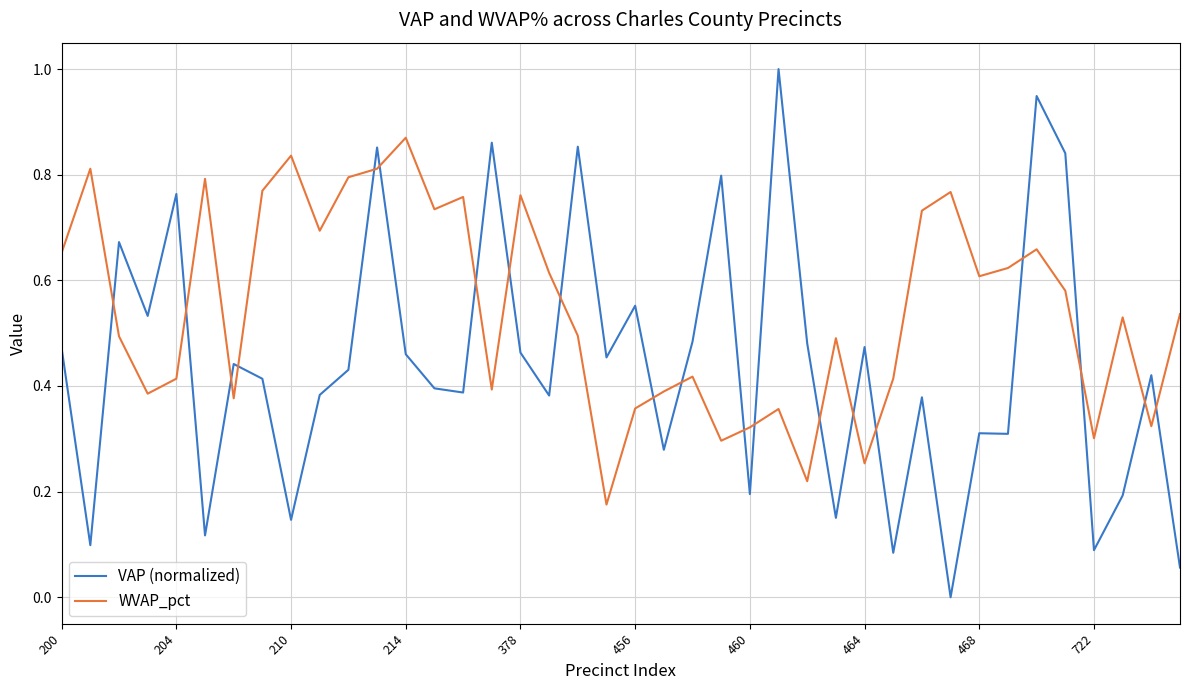

What is the greatest value displayed?

1.0